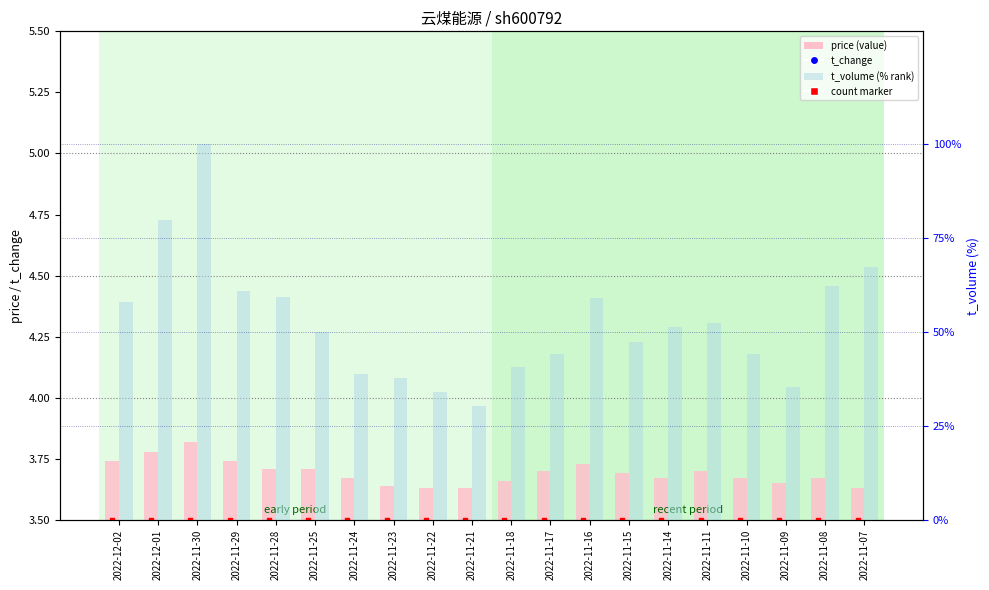

Which series reaches the maximum Y coordinate?

t_volume (% rank)